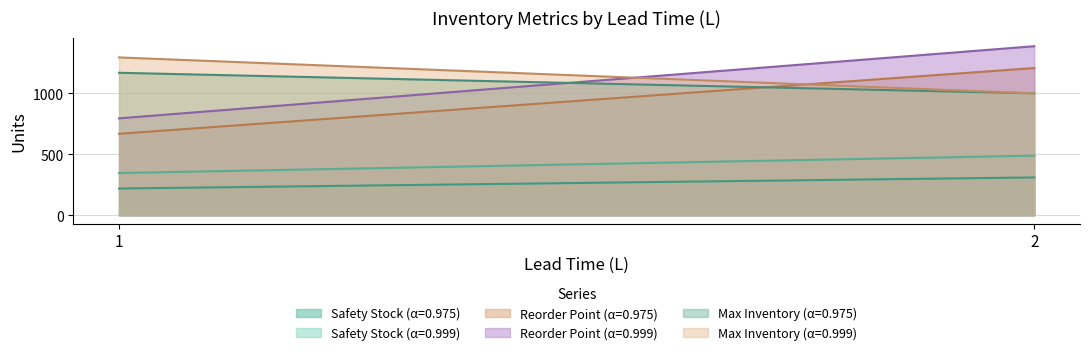

Reading right to left, transcribe all the data shown in this chart.

Safety Stock (α=0.975): 2=310	1=219
Safety Stock (α=0.999): 2=489	1=346
Reorder Point (α=0.975): 2=1208	1=668
Reorder Point (α=0.999): 2=1387	1=795
Max Inventory (α=0.975): 2=1000	1=1169
Max Inventory (α=0.999): 2=1000	1=1295